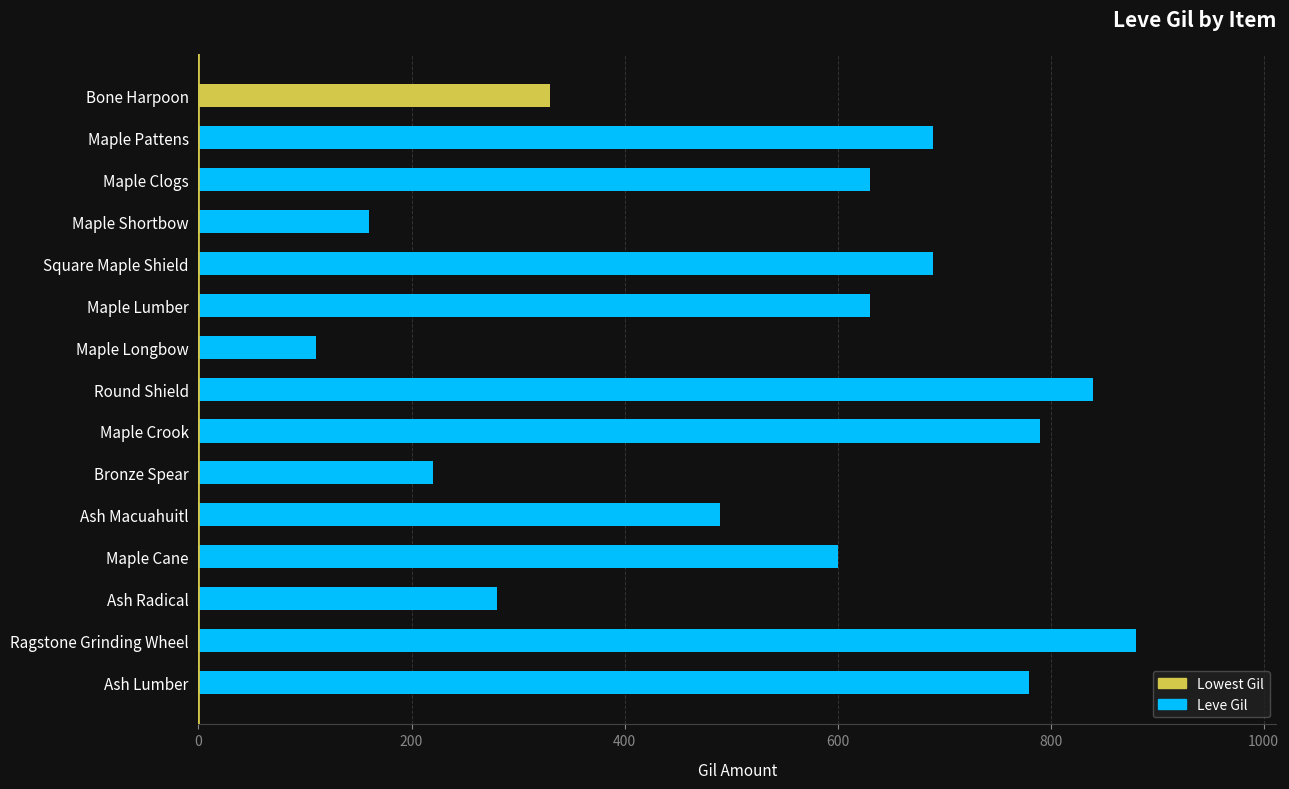

Between Ash Lumber and Ash Macuahuitl, which is larger?

Ash Lumber